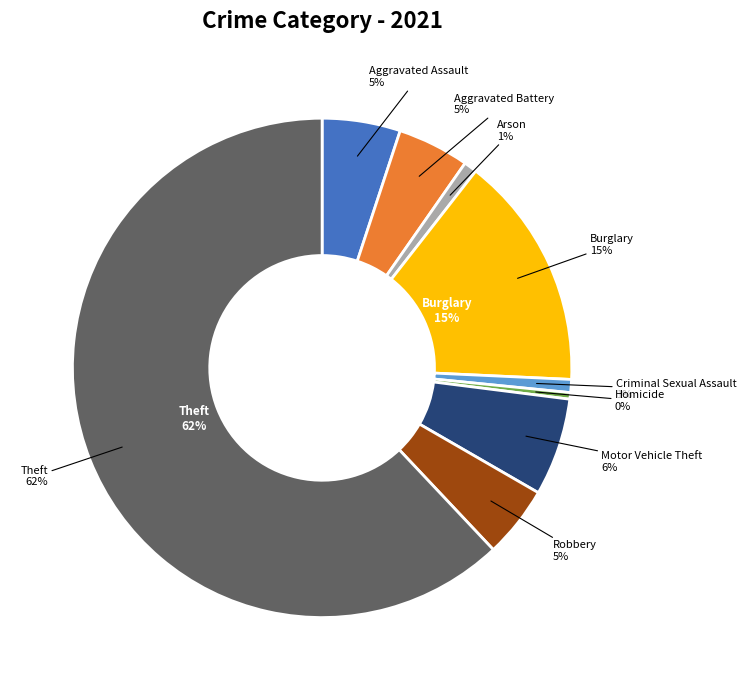

Is Theft the majority of the pie?

Yes